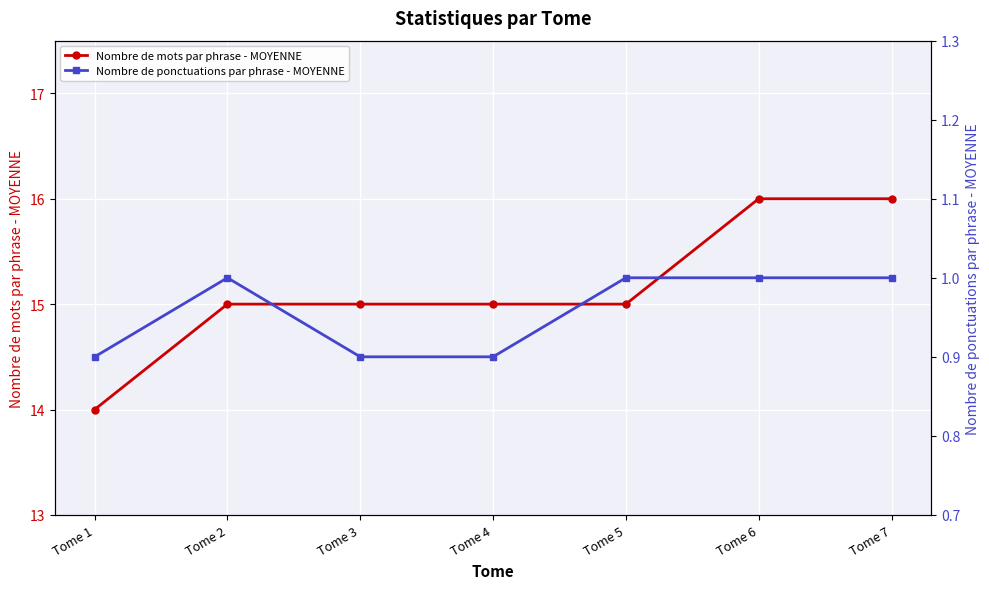

Rank the series by their average value, from highest to lowest.

Nombre de mots par phrase - MOYENNE, Nombre de ponctuations par phrase - MOYENNE